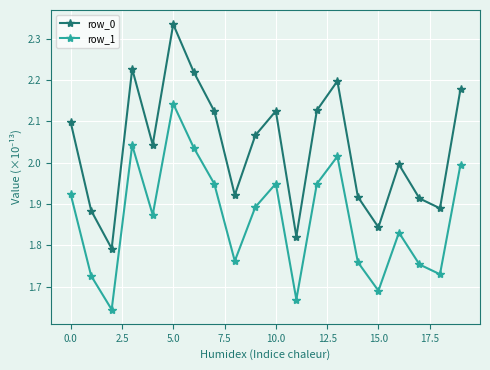

What is the difference between the second highest and minimum values in the row_0 series?

0.4